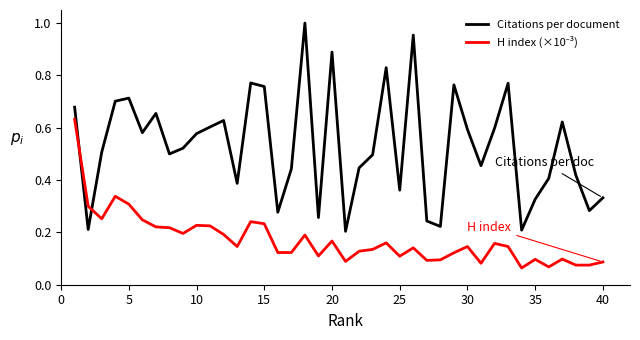

Which series has the widest spread of values?

Citations per document